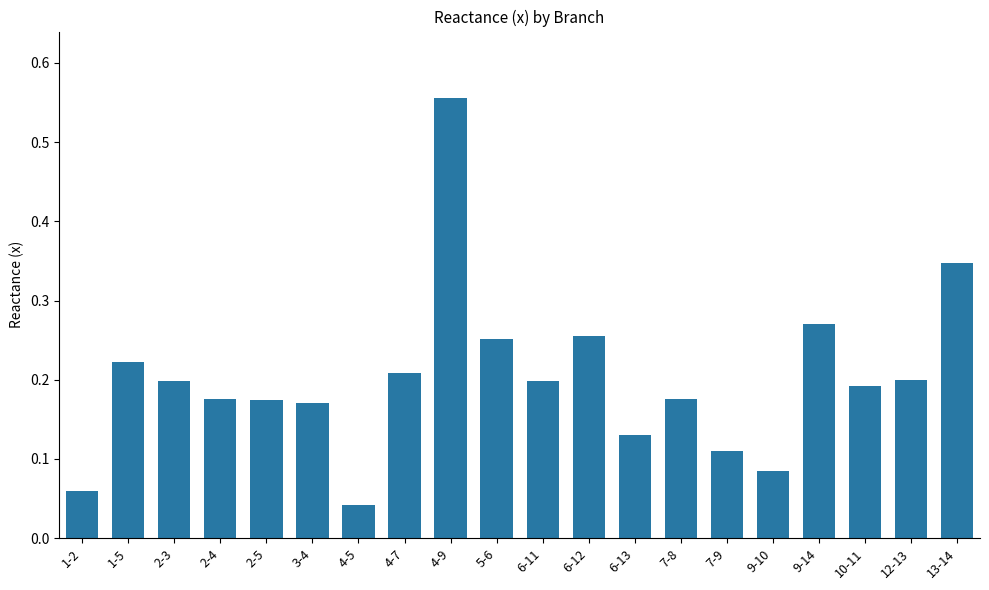

How many distinct data groups are displayed?

1